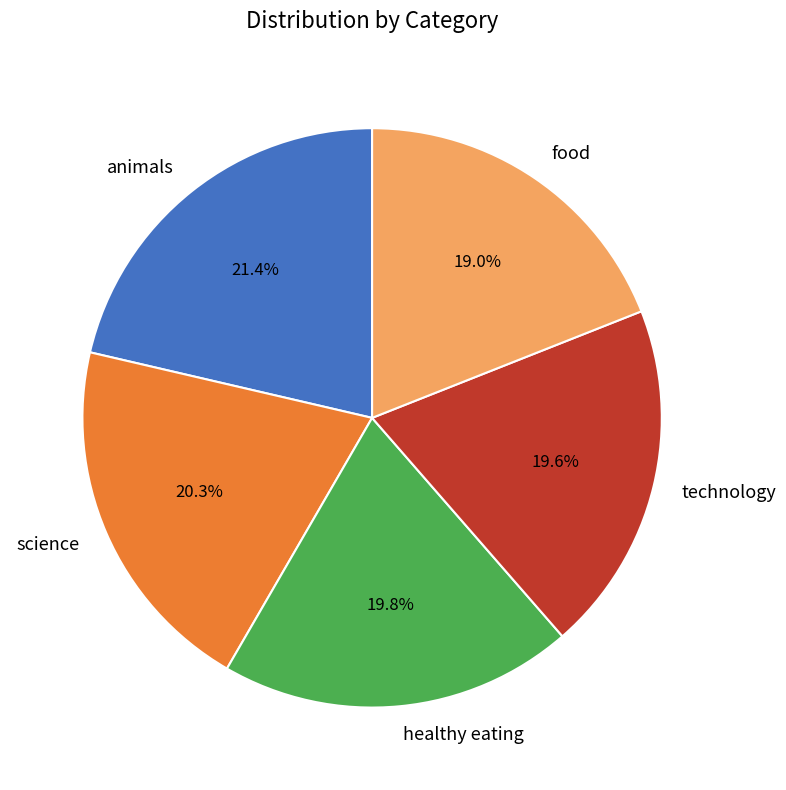

How many segments does this pie chart have?

5